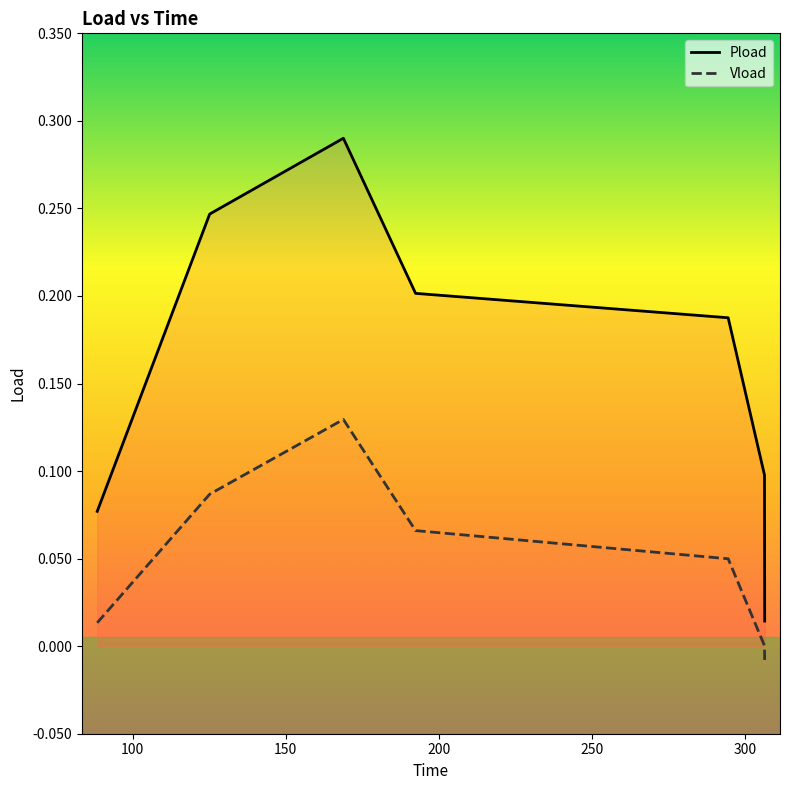

True or false: Vload and Pload cross at least once.

False